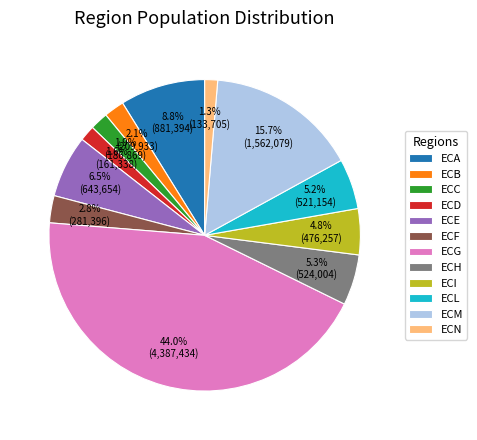

Does ECH account for over 50% of the chart?

No